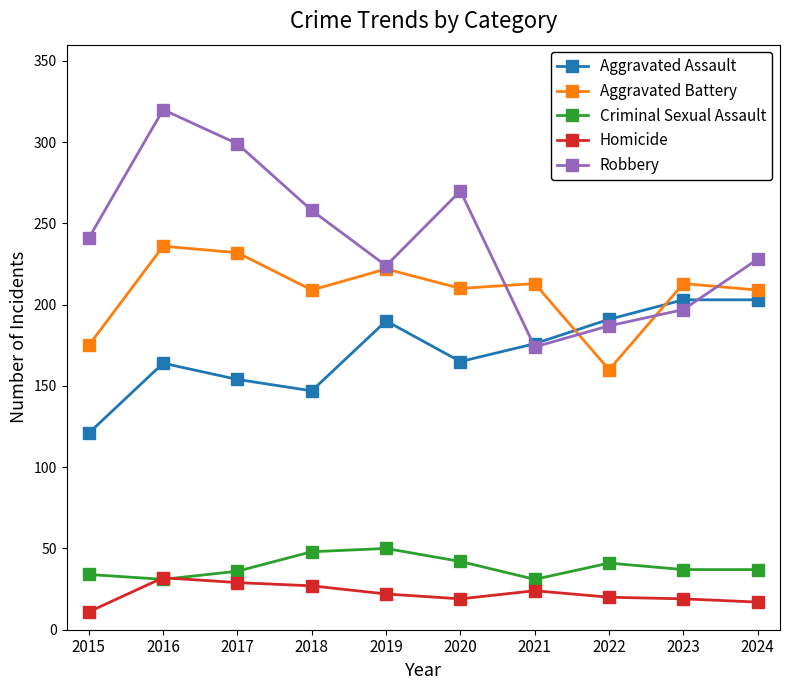

Which series has the largest total across all categories?

Robbery